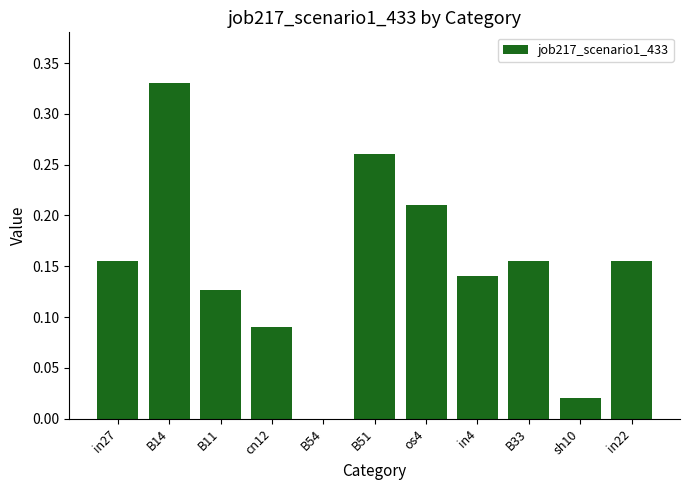

Does the chart contain stacked bars?

No